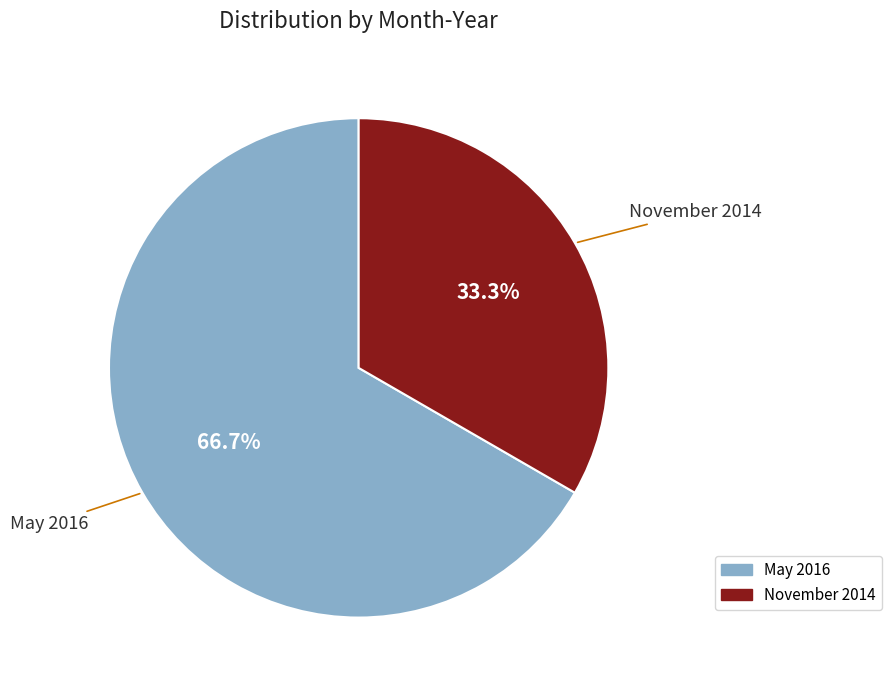

How many segments does this pie chart have?

2